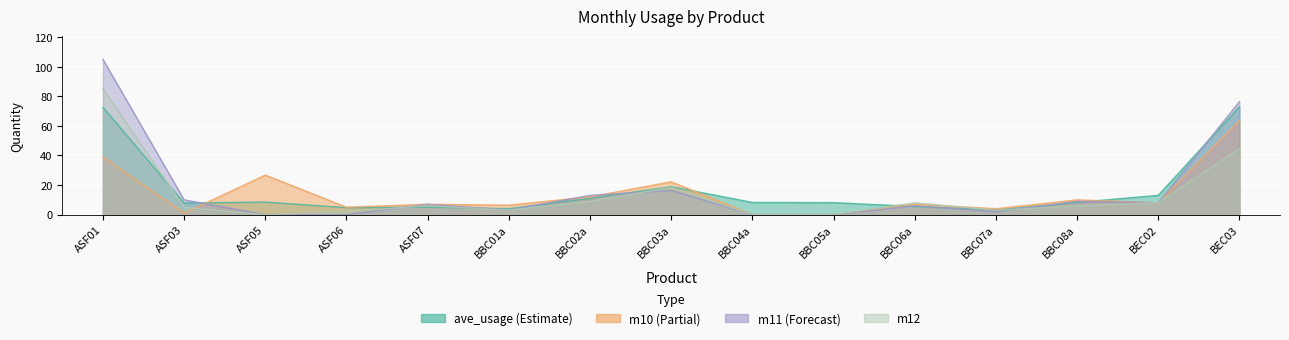

What is the label of the 3rd point from the right?

BBC08a